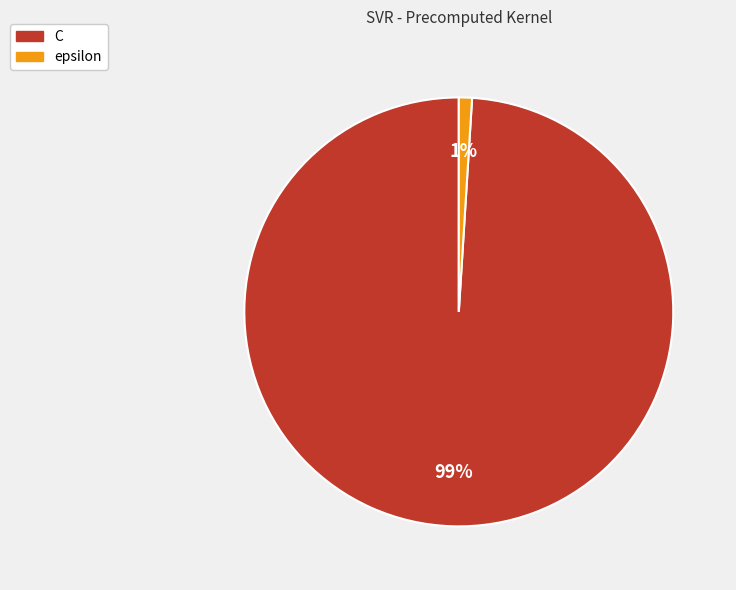

What is the majority slice?

C